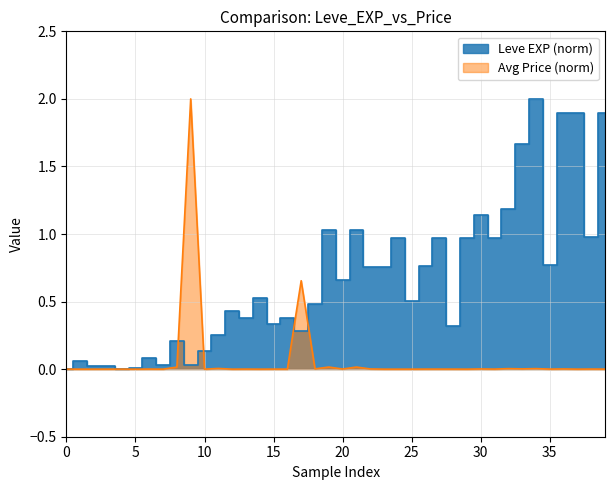

Which series changed the most between 5 and 25?

Leve EXP